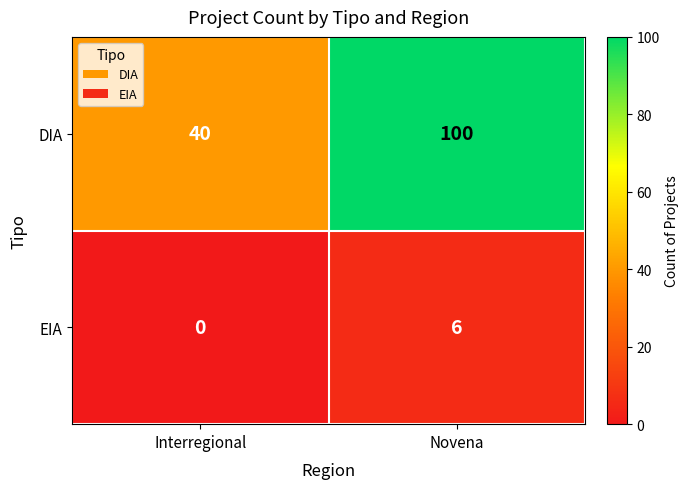

Rank the categories by EIA value from highest to lowest.

Novena, Interregional